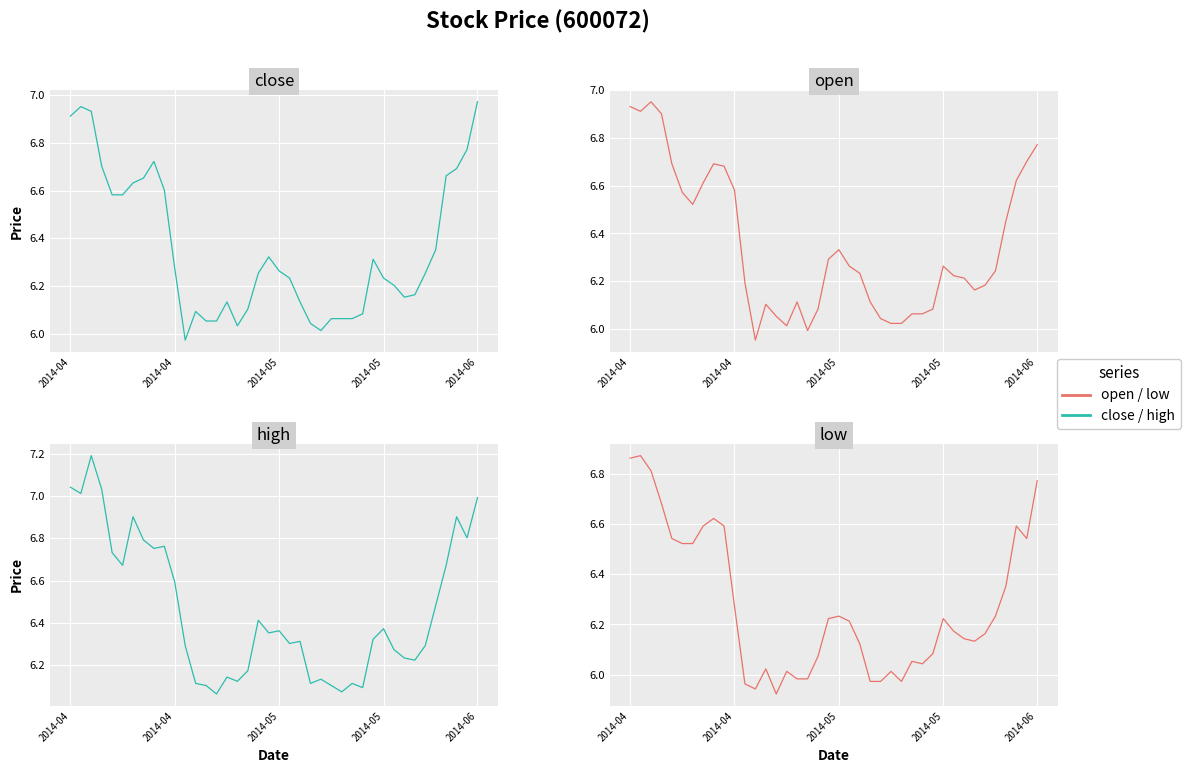

At which label does open first exceed 6?

2014-04